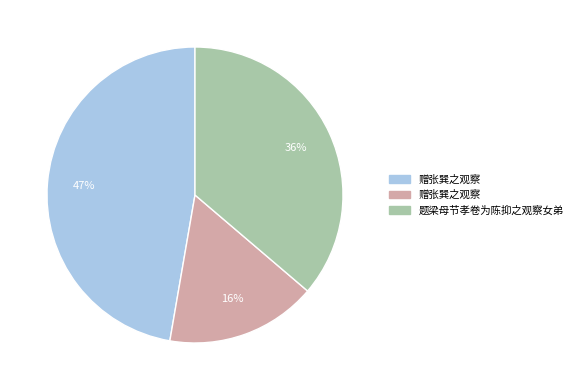

Is there any slice that represents more than half of the pie?

No